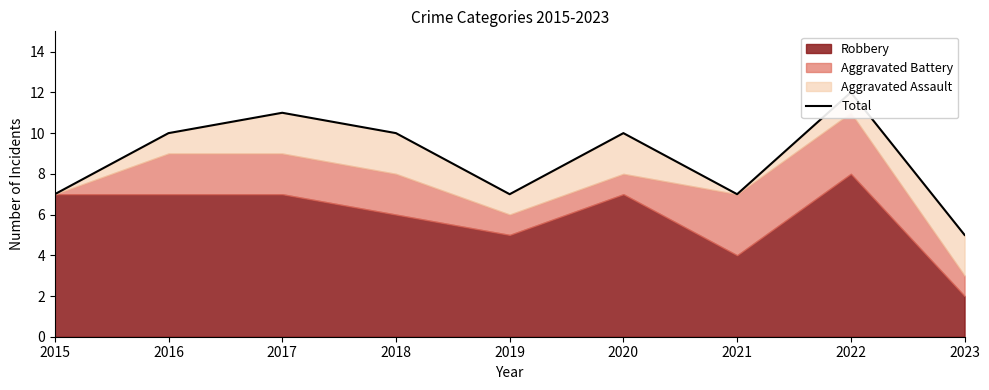

How many interior local peaks (higher than both neighbors) does the data have?

3